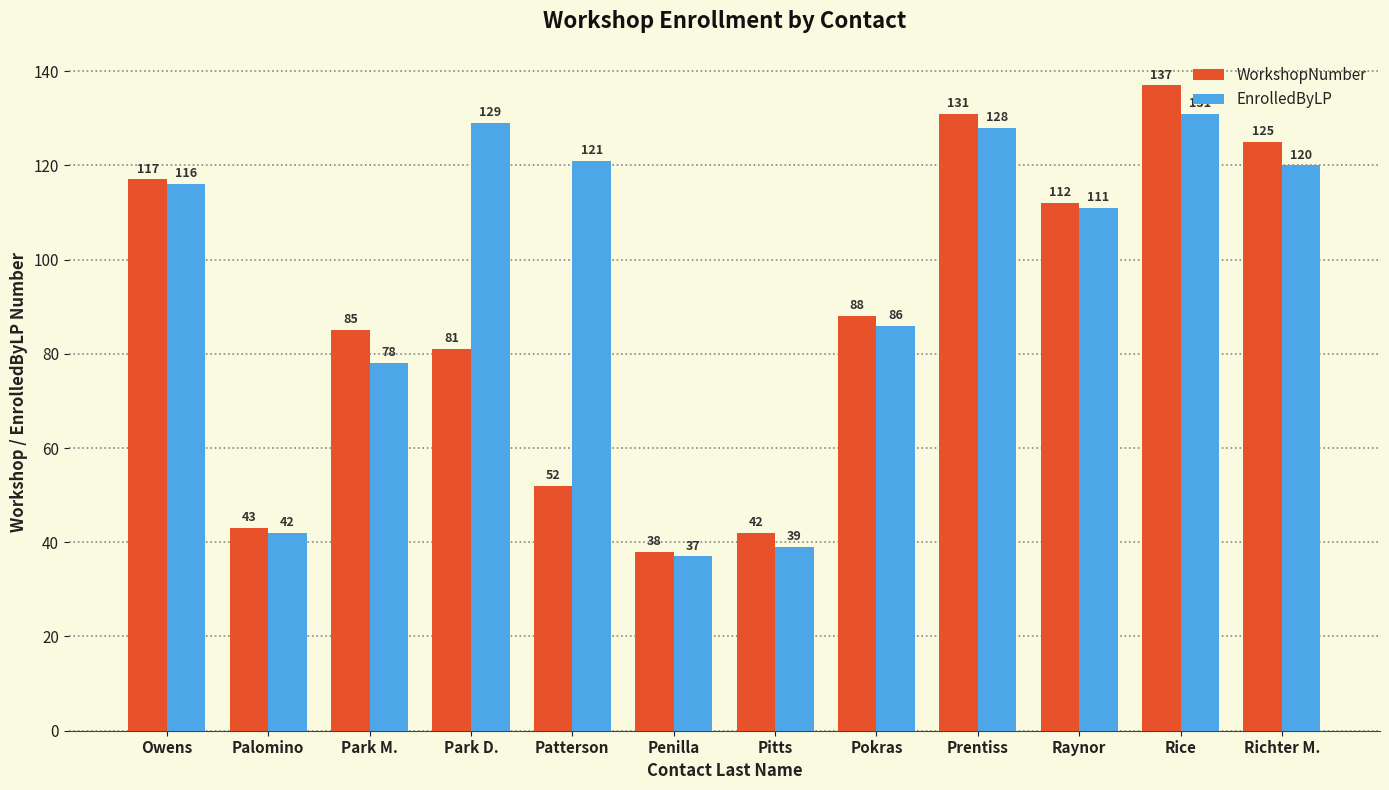

How many groups of bars are there?

12